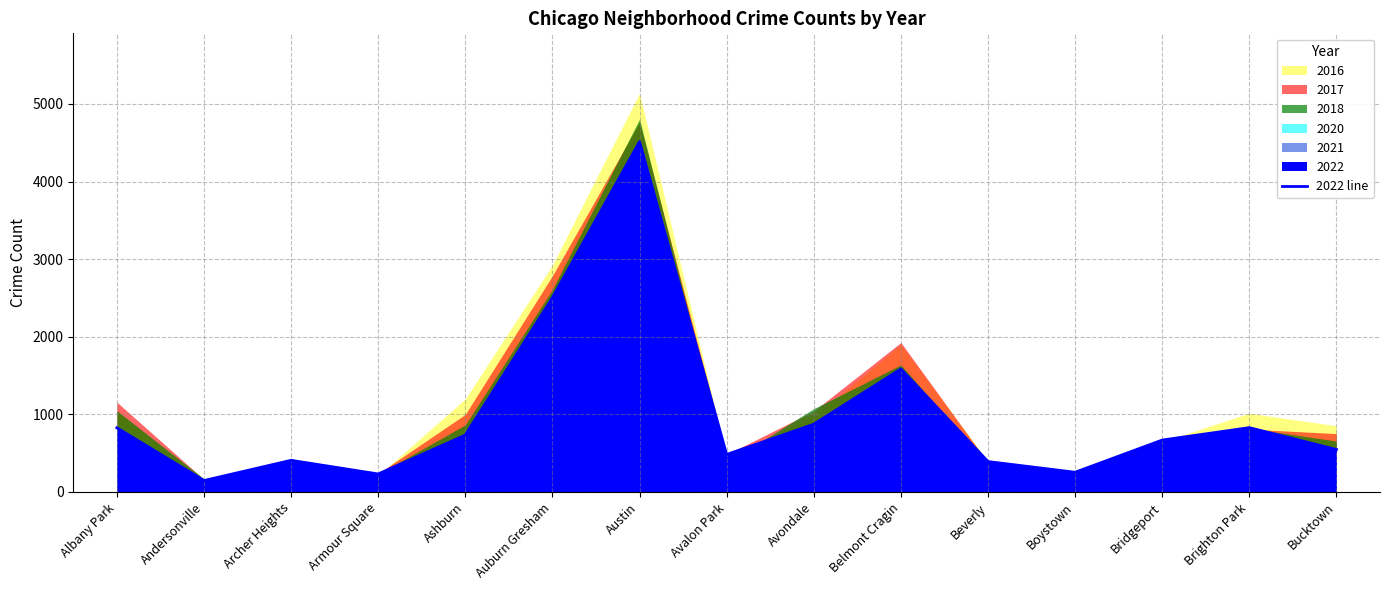

True or false: the data shows 392 at Beverly.

True